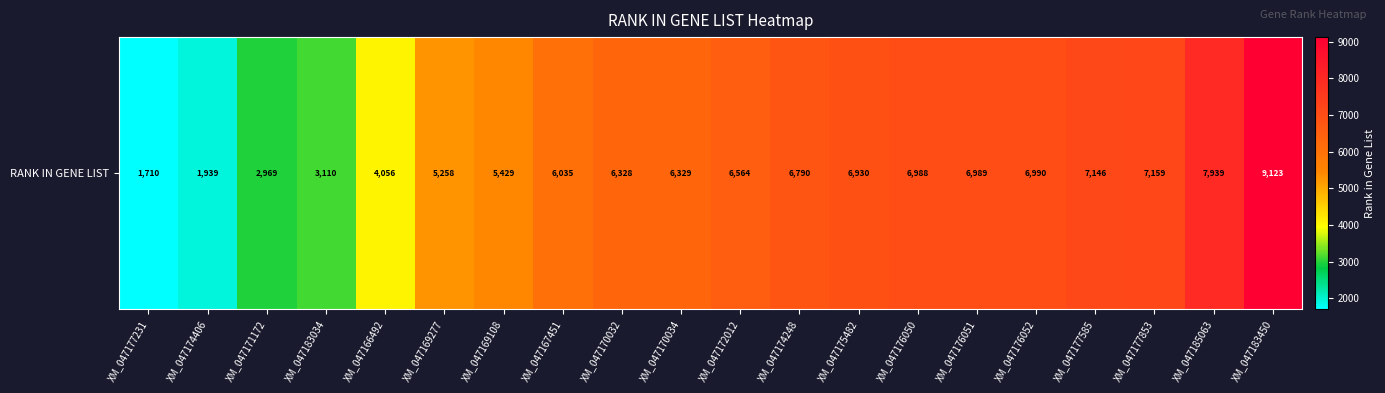

Approximately how many times larger is the value at XM_047167451 compared to XM_047172012?

0.9